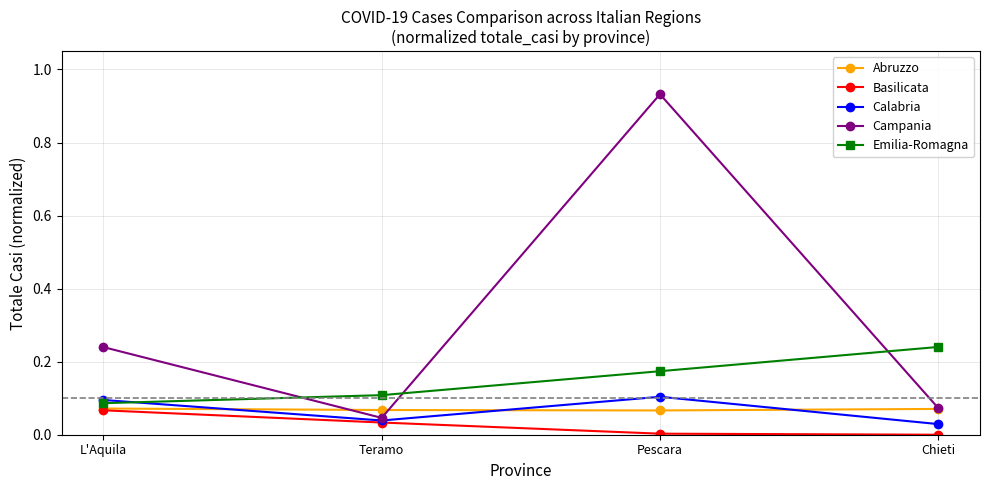

True or false: Calabria has more than 2 points higher than both neighbors.

False